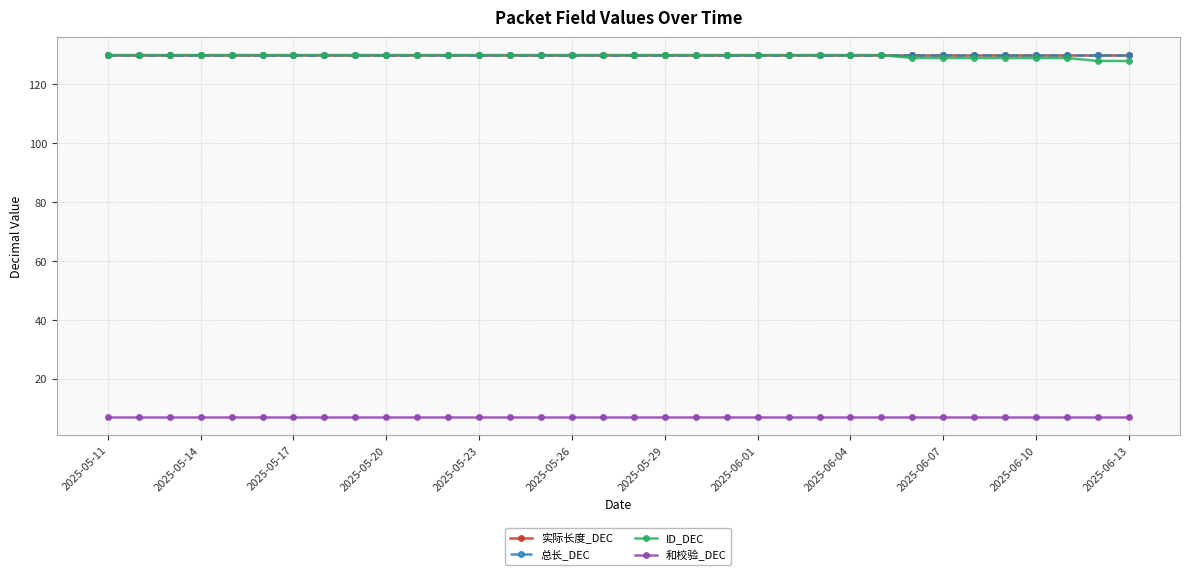

What is the average value of the 和校验_DEC series?

7